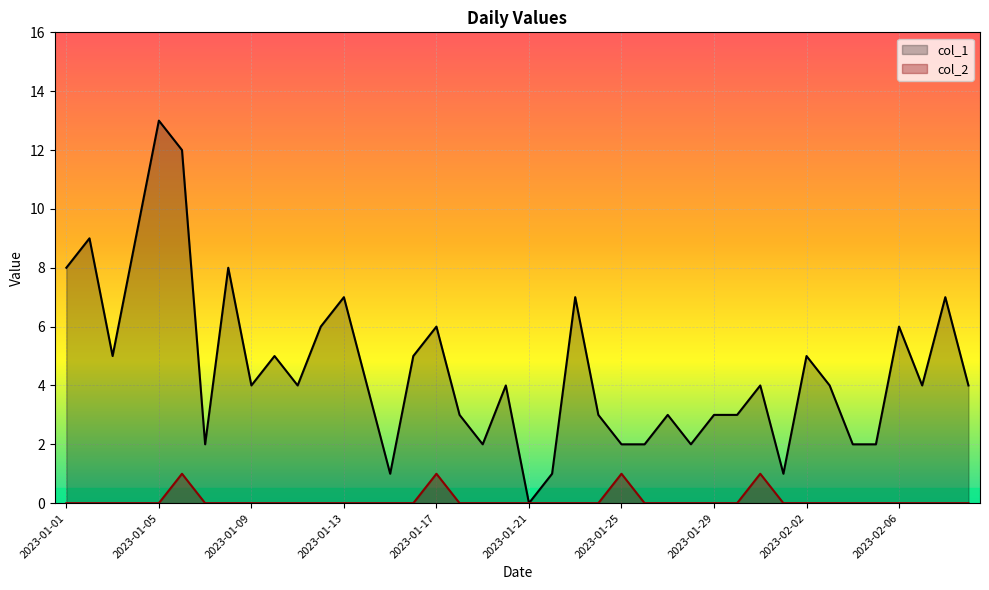

What is the difference between the second highest and second lowest values in the col_2 series?

1